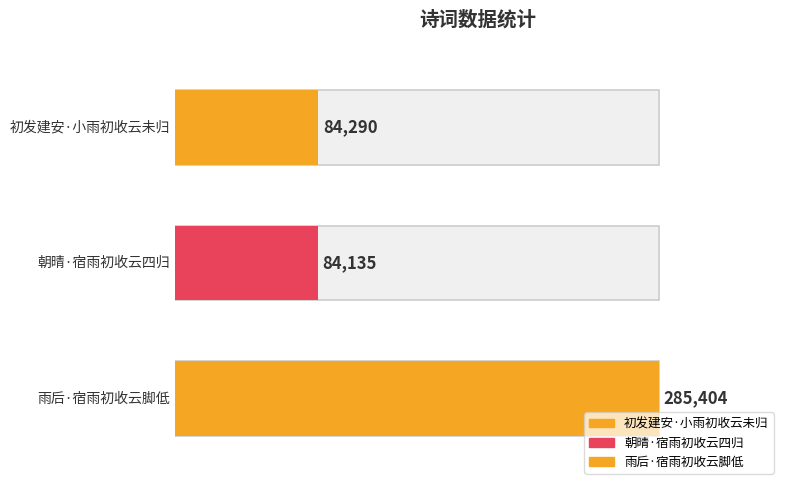

What is the smallest value displayed?

84135